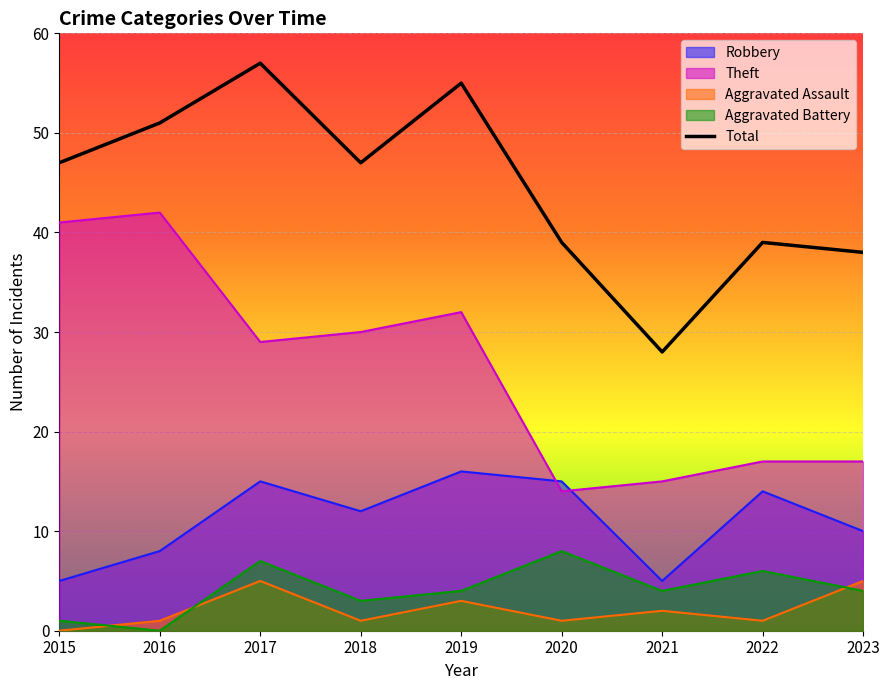

What is the difference between the values at 2017 and 2018?

10